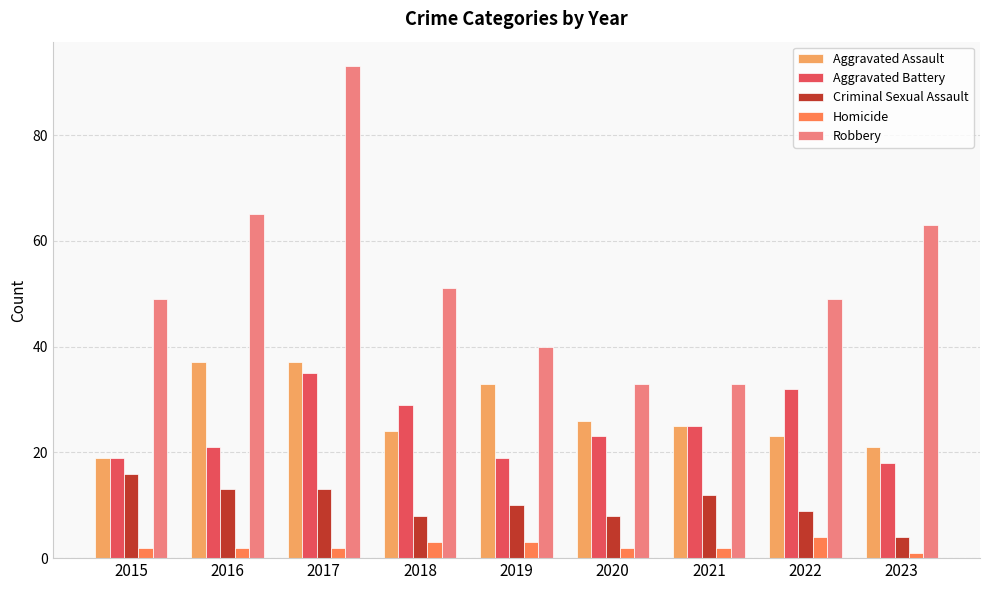

What is the value of the Aggravated Battery bar at the 8th from the left?

32